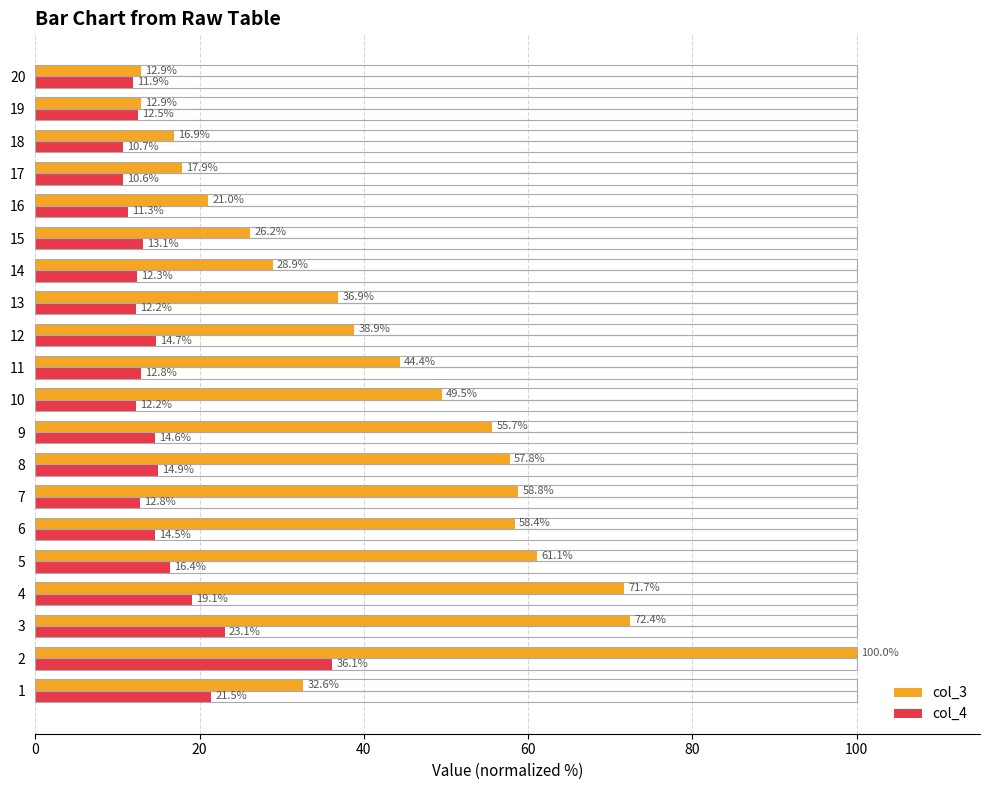

What are all the series names shown in the legend?

col_3, col_4